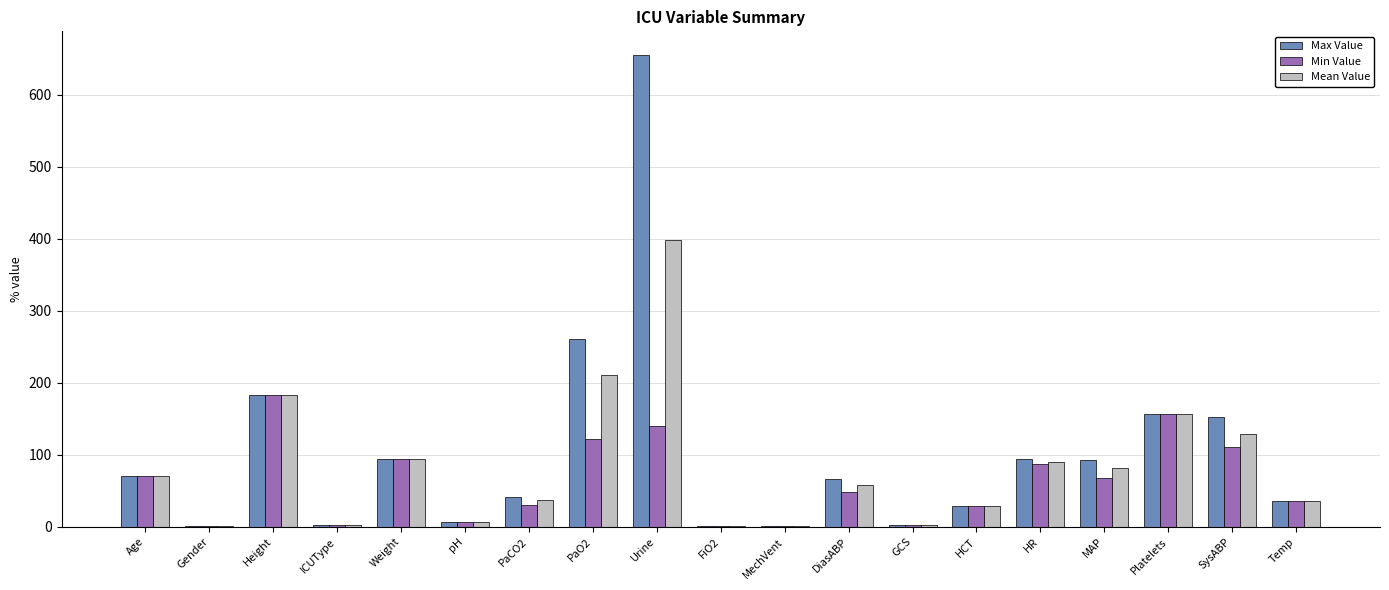

What value does the Max Value series have at Height?

182.9